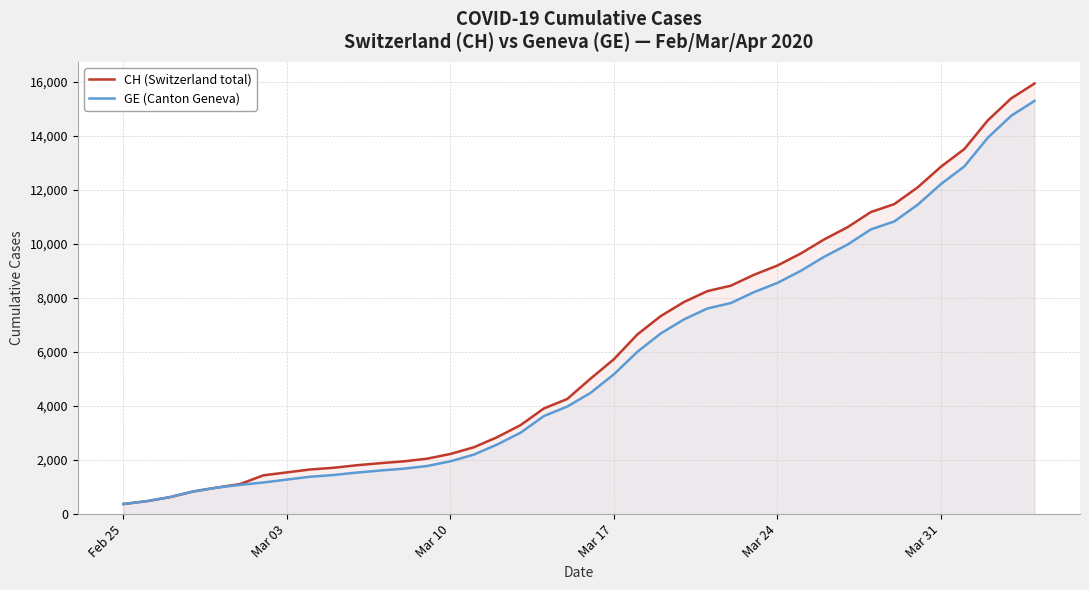

True or false: GE (Canton Geneva) and CH (Switzerland total) intersect in this chart.

False